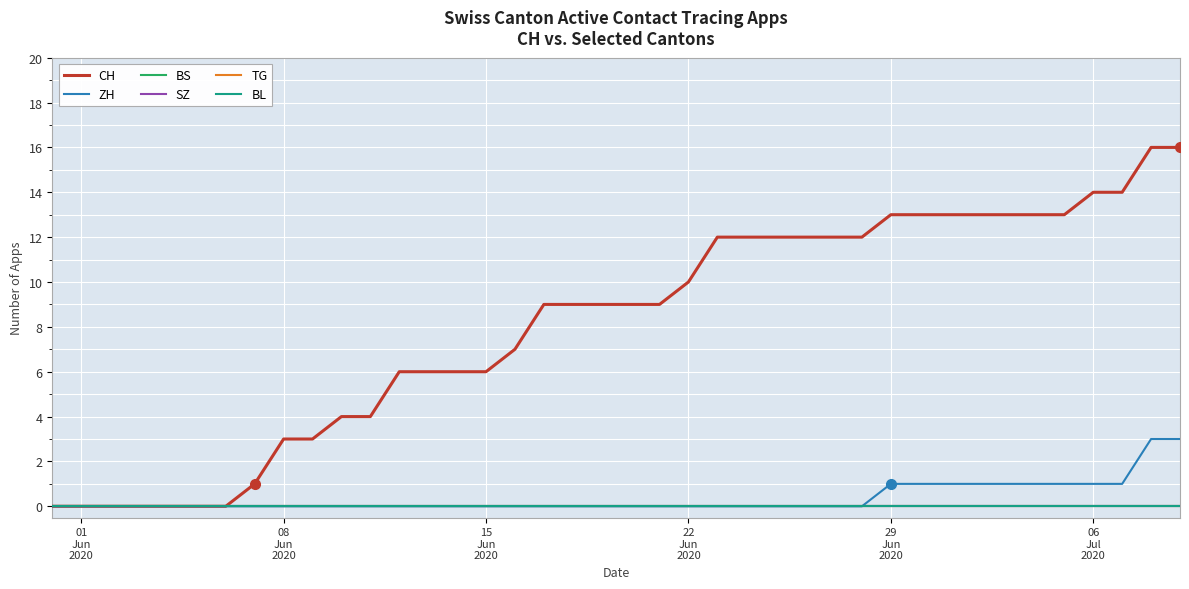

Which category has the highest value in the TG series?

01
Jun
2020